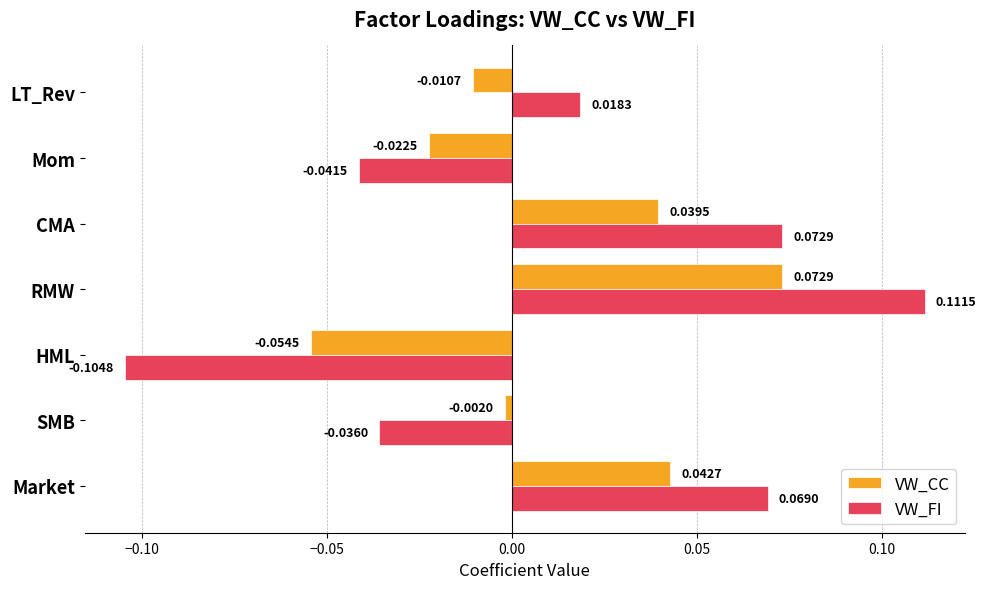

How many data points in VW_FI are above 0?

4